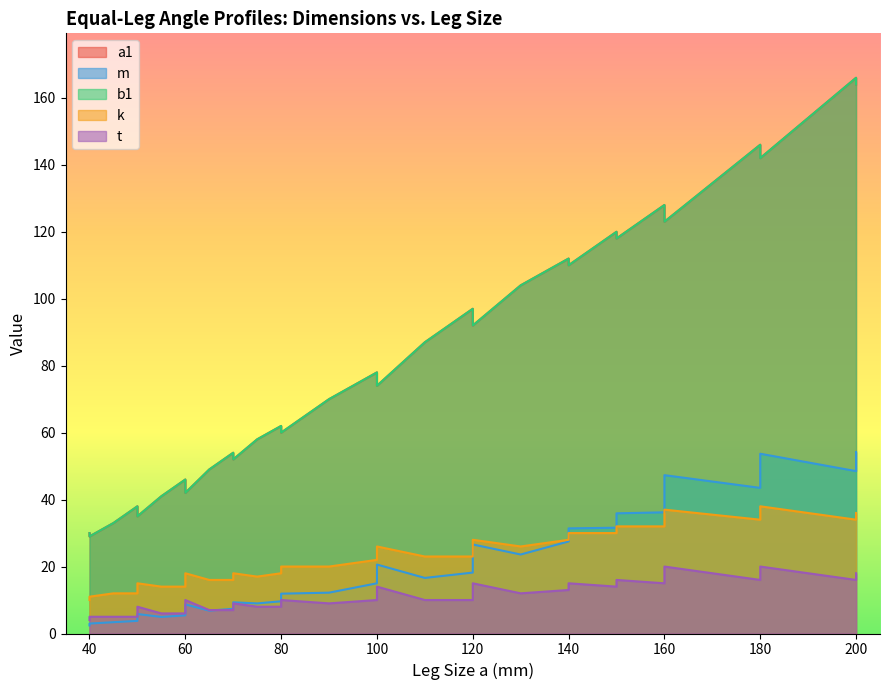

What are all the series names shown in the legend?

a1, m, b1, k, t